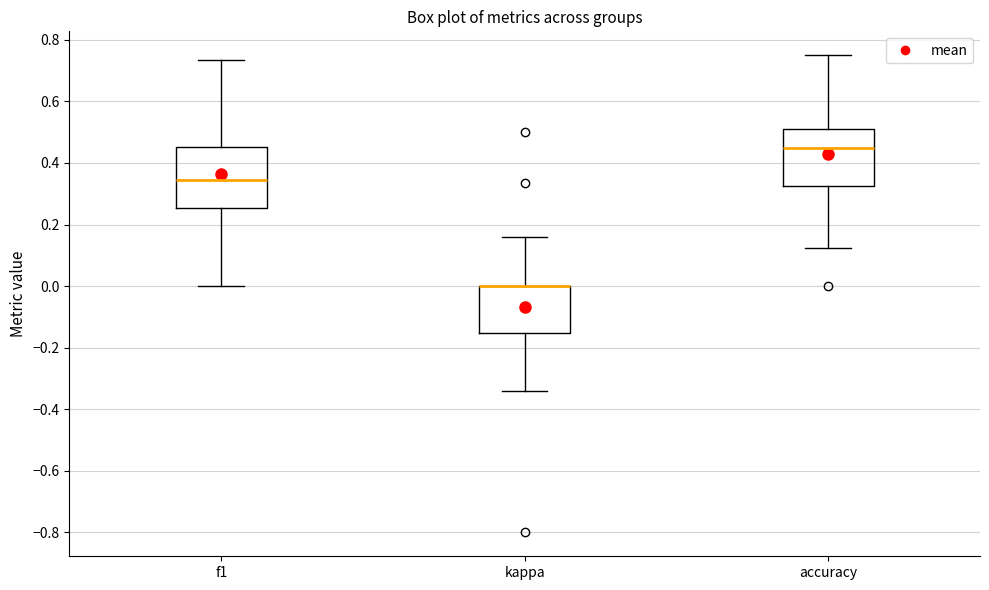

Where does the lower whisker of the box for kappa end on the y-axis? The values are not printed on the chart, so give them approximately, as read against the axis.

-0.34